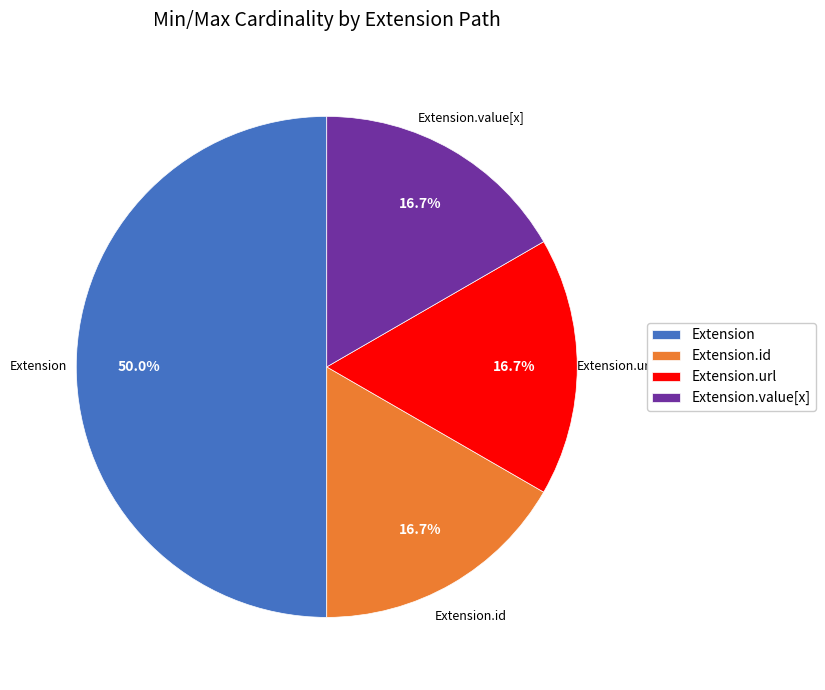

Is Extension.id the majority of the pie?

No